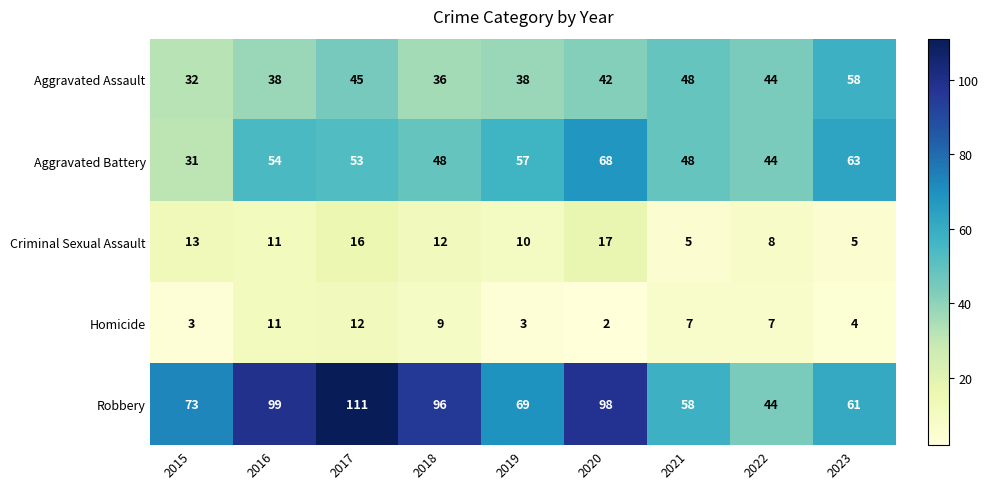

Rank the series by their maximum value, from lowest to highest.

Homicide, Criminal Sexual Assault, Aggravated Assault, Aggravated Battery, Robbery